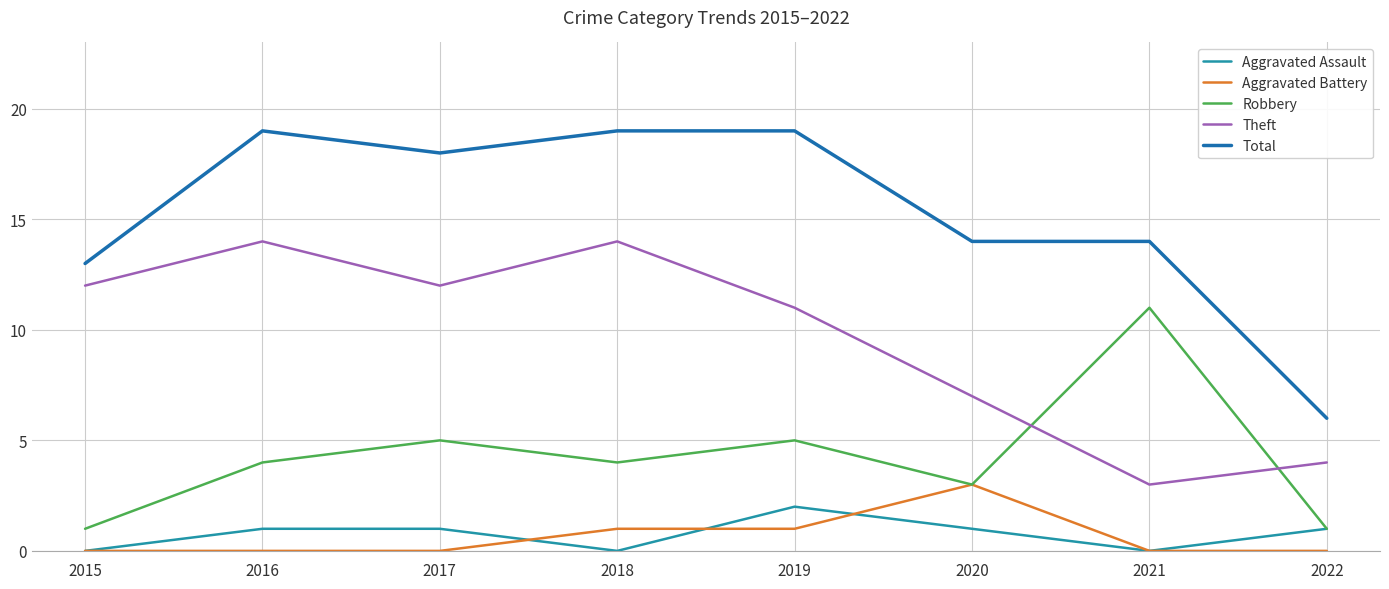

What is the difference between the Total values at 2015 and 2021?

1